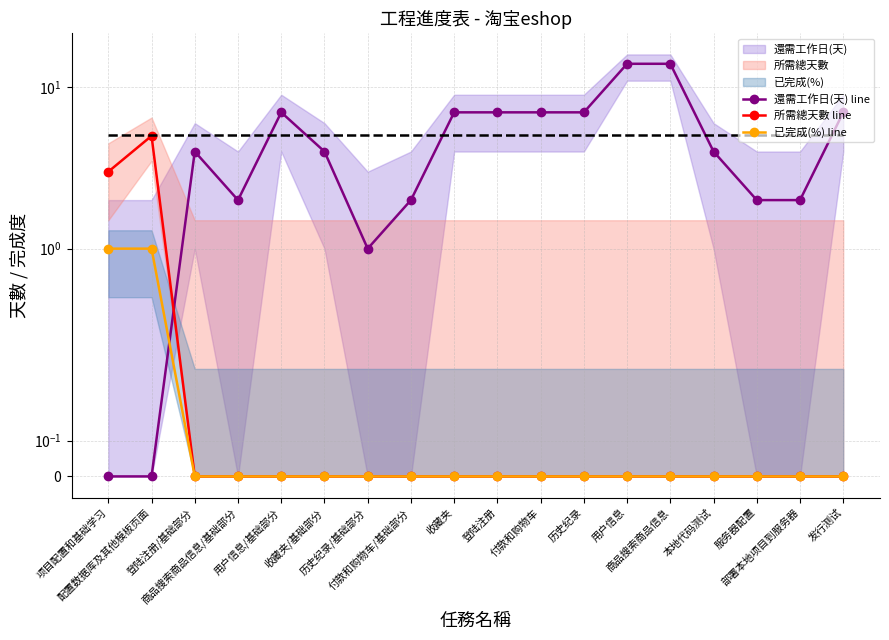

True or false: 平均還需工作日 and 已完成(%) line intersect in this chart.

False